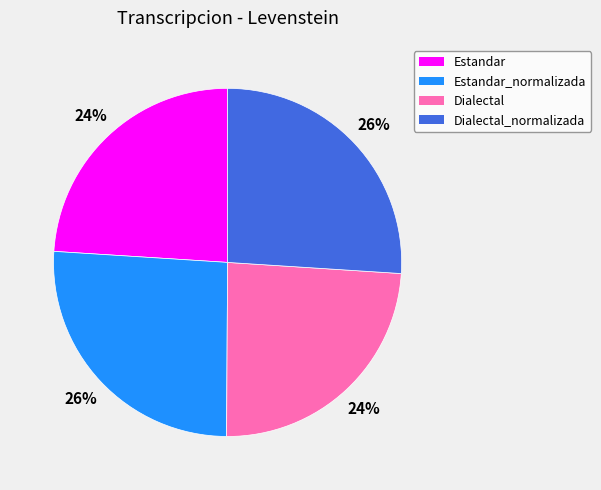

To the nearest percent, what portion does Estandar represent?

24%